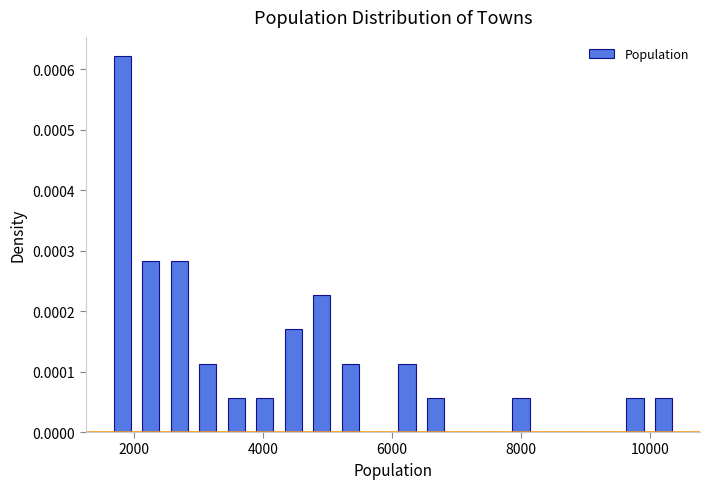

Read against the x-axis, roughly where is the centre of the tallest bar?

1800